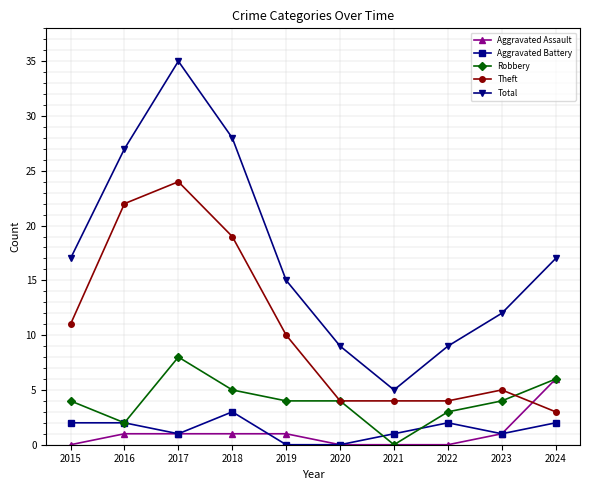

Reading right to left, what are all the values shown in this chart?

Aggravated Assault: 6	1	0	0	0	1	1	1	1	0
Aggravated Battery: 2	1	2	1	0	0	3	1	2	2
Robbery: 6	4	3	0	4	4	5	8	2	4
Theft: 3	5	4	4	4	10	19	24	22	11
Total: 17	12	9	5	9	15	28	35	27	17